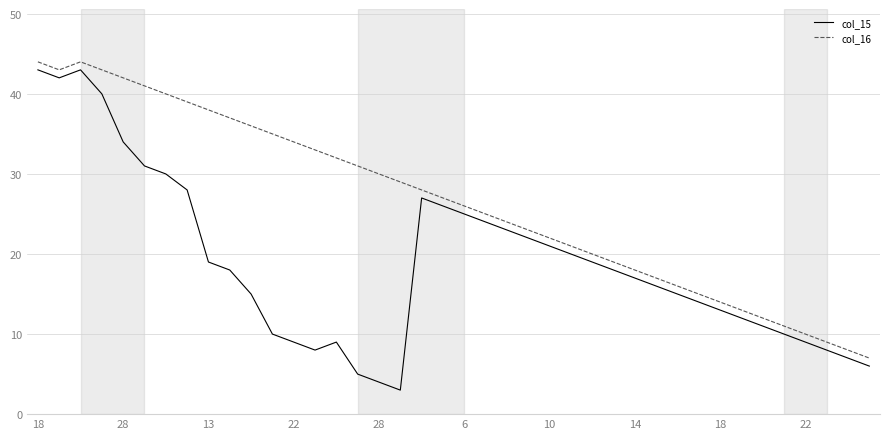

Rank the series by their maximum value, from highest to lowest.

col_16, col_15